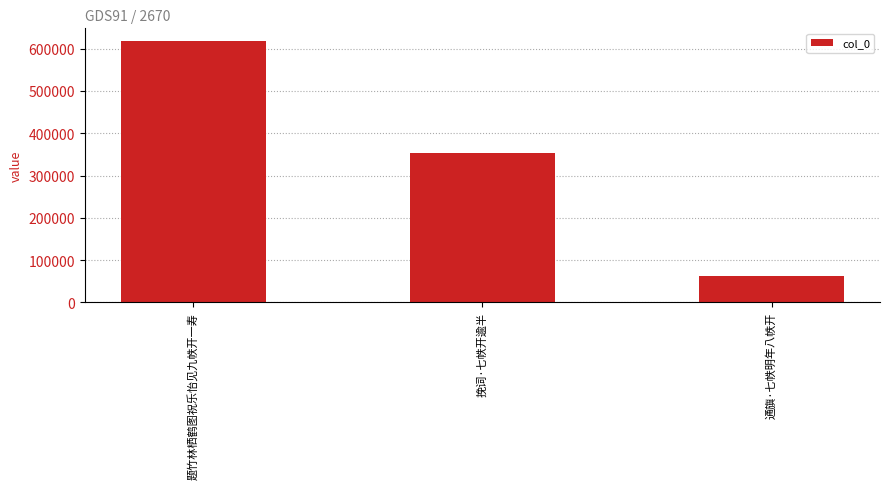

List the labels in order of value, largest first.

题竹林栖鹤图祝乐怡见九帙开一寿, 挽词·七帙开逾半, 通旟·七帙明年八帙开